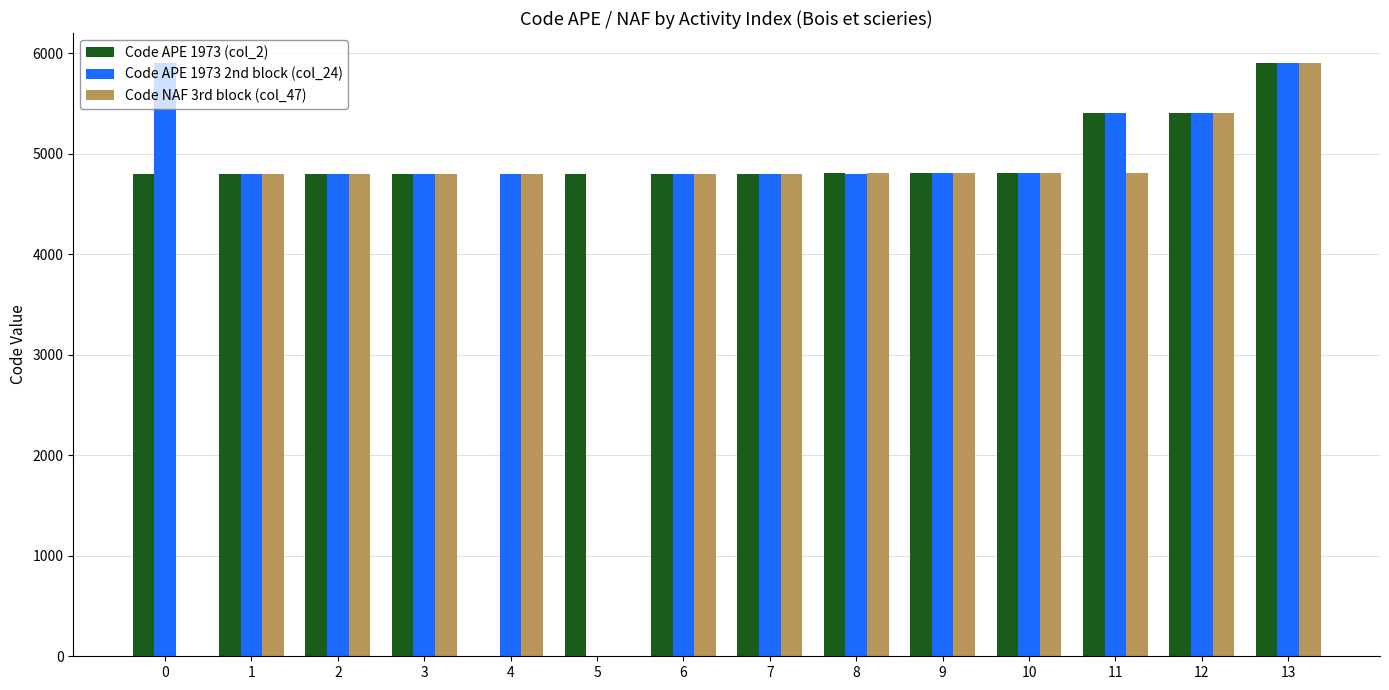

Is the value of Code APE 1973 (col_2) at 13 greater than the value of Code APE 1973 2nd block (col_24) at 11?

Yes